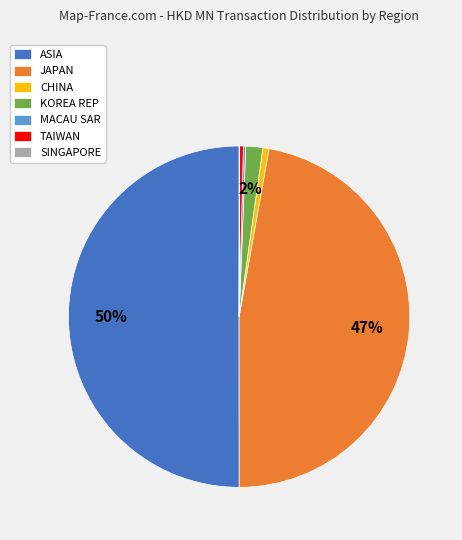

Do KOREA REP and JAPAN together represent more than half of the pie?

No